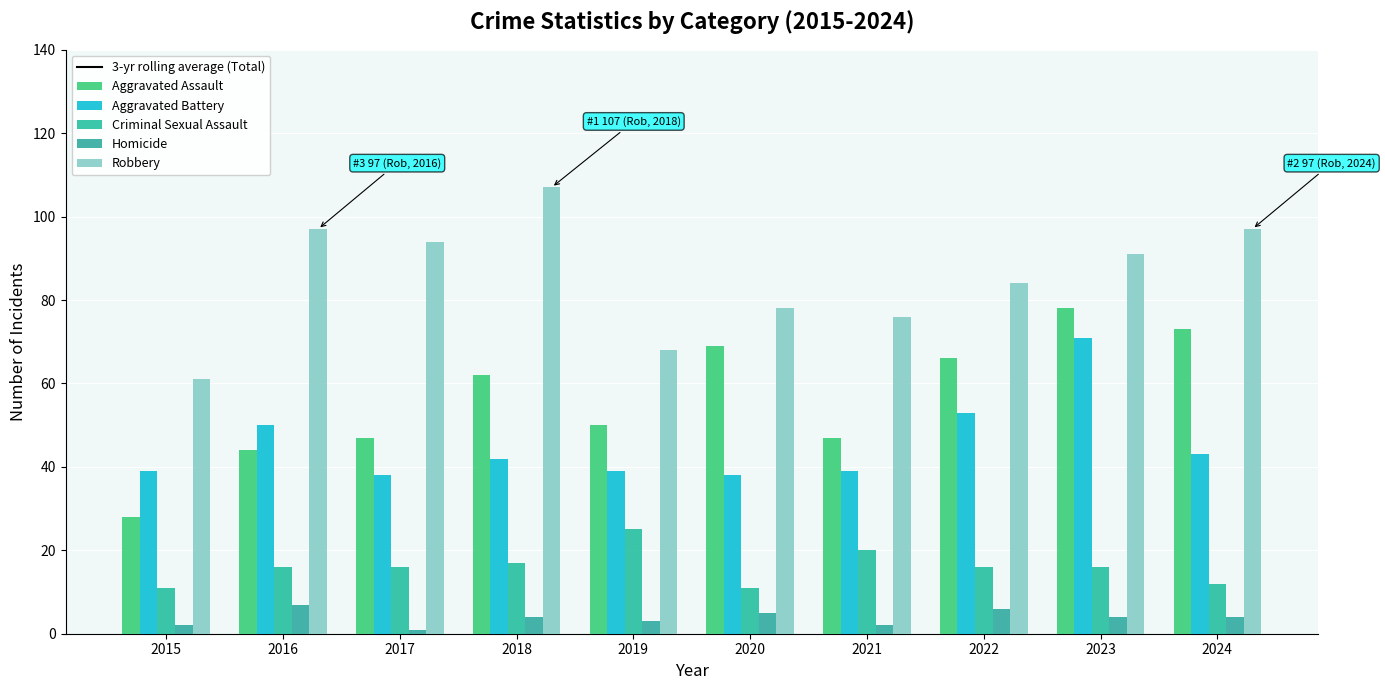

At 2018, list the series in order from largest to smallest.

3-yr rolling average (Total), Robbery, Aggravated Assault, Aggravated Battery, Criminal Sexual Assault, Homicide